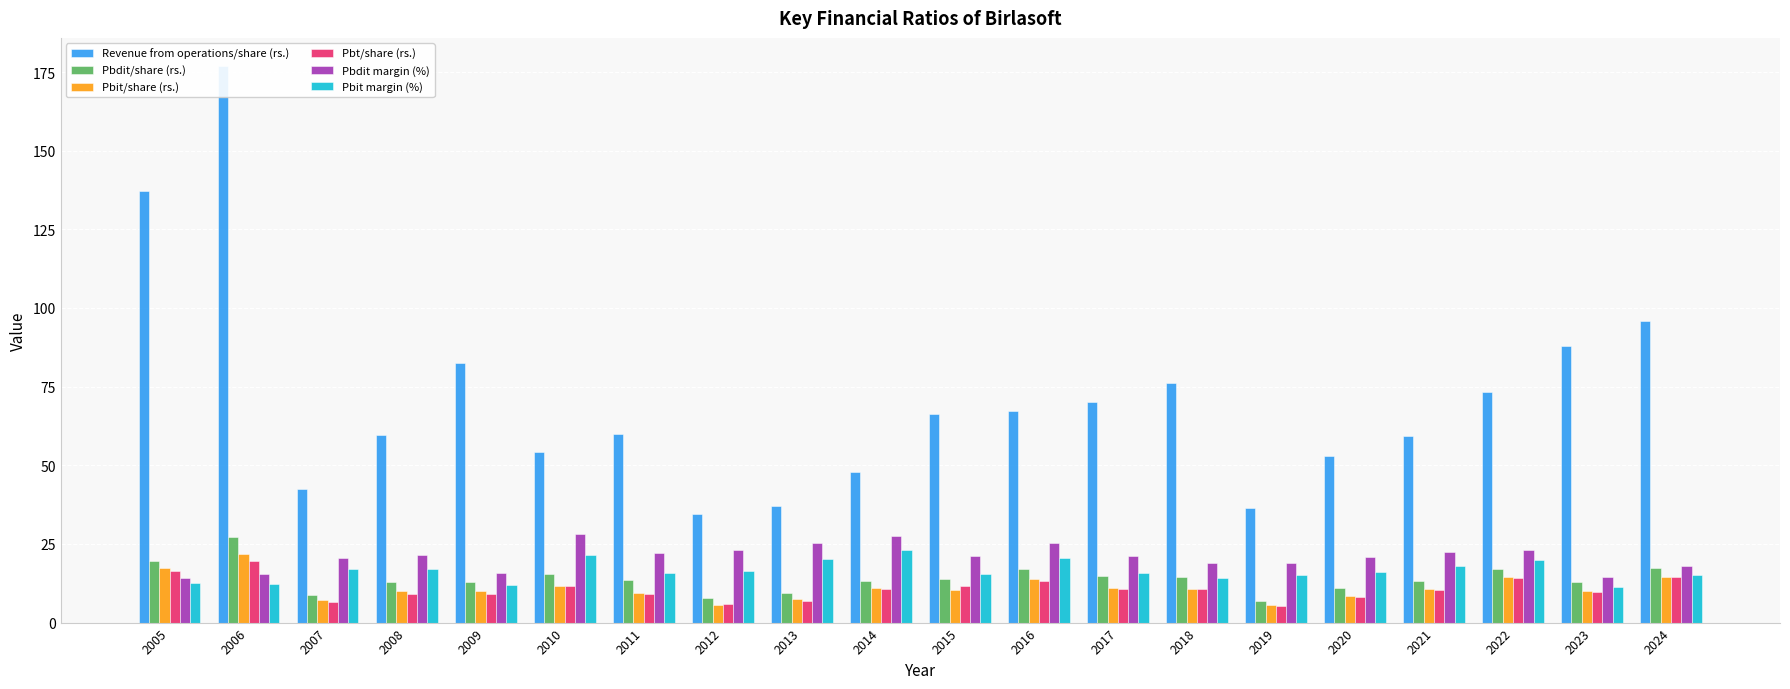

Reading left to right, extract all data points from this chart.

Revenue from operations/share (rs.): 2005=137.1	2006=177.0	2007=42.4	2008=59.5	2009=82.5	2010=54.4	2011=60.0	2012=34.4	2013=37.1	2014=48.0	2015=66.2	2016=67.2	2017=70.1	2018=76.1	2019=36.5	2020=52.8	2021=59.2	2022=73.3	2023=87.9	2024=95.8
Pbdit/share (rs.): 2005=19.4	2006=27.2	2007=8.7	2008=12.8	2009=13.0	2010=15.3	2011=13.4	2012=7.9	2013=9.4	2014=13.2	2015=14.0	2016=16.9	2017=14.8	2018=14.5	2019=6.9	2020=11.0	2021=13.2	2022=17.0	2023=12.8	2024=17.4
Pbit/share (rs.): 2005=17.2	2006=21.7	2007=7.2	2008=10.2	2009=10.0	2010=11.7	2011=9.4	2012=5.7	2013=7.5	2014=11.1	2015=10.3	2016=13.8	2017=11.0	2018=10.7	2019=5.5	2020=8.5	2021=10.7	2022=14.6	2023=10.1	2024=14.6
Pbt/share (rs.): 2005=16.5	2006=19.6	2007=6.4	2008=9.1	2009=9.0	2010=11.5	2011=9.0	2012=6.0	2013=7.0	2014=10.6	2015=11.7	2016=13.3	2017=10.5	2018=10.6	2019=5.3	2020=8.1	2021=10.4	2022=14.2	2023=9.7	2024=14.4
Pbdit margin (%): 2005=14.2	2006=15.3	2007=20.4	2008=21.4	2009=15.7	2010=28.2	2011=22.3	2012=23.0	2013=25.4	2014=27.5	2015=21.1	2016=25.2	2017=21.1	2018=19.1	2019=18.9	2020=20.8	2021=22.4	2022=23.2	2023=14.6	2024=18.1
Pbit margin (%): 2005=12.6	2006=12.2	2007=17.0	2008=17.1	2009=12.1	2010=21.6	2011=15.6	2012=16.5	2013=20.2	2014=23.0	2015=15.5	2016=20.6	2017=15.7	2018=14.1	2019=15.0	2020=16.1	2021=18.1	2022=19.9	2023=11.5	2024=15.2